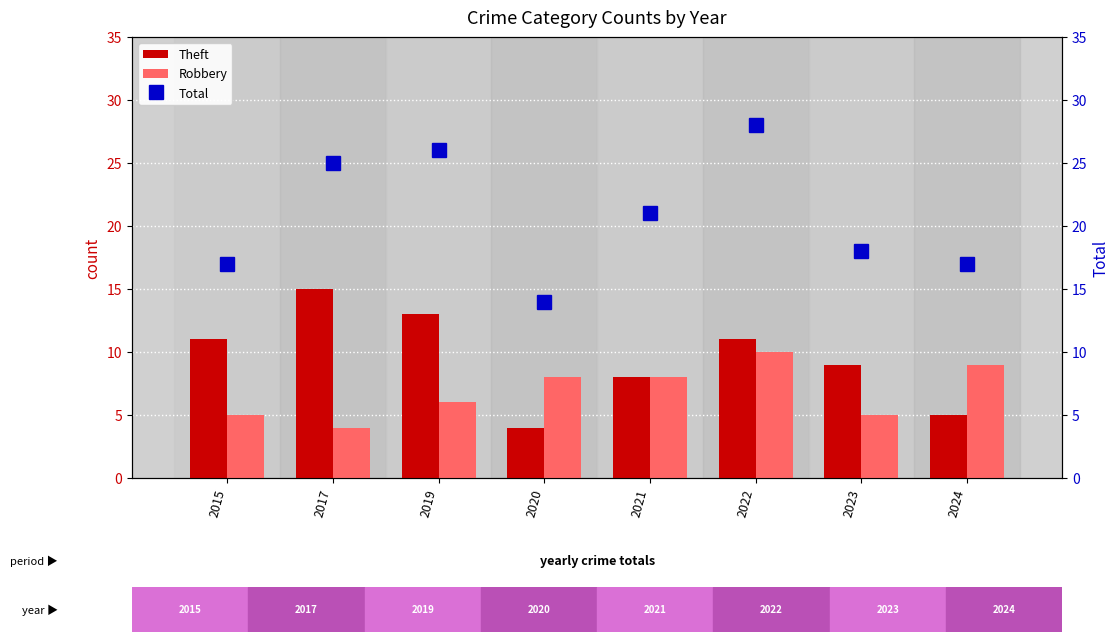

What is the minimum value for Robbery?

4